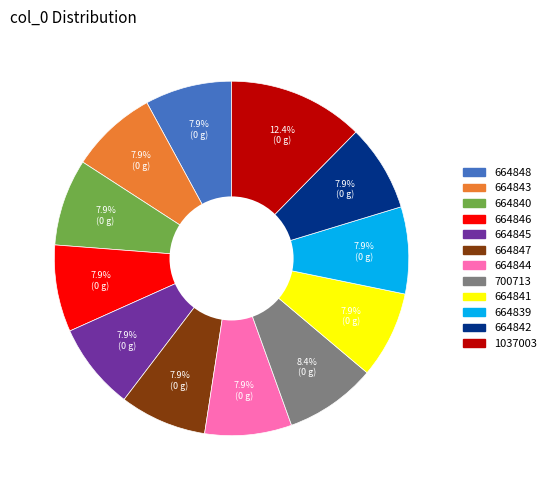

True or false: 664847 accounts for 18% of the total.

False